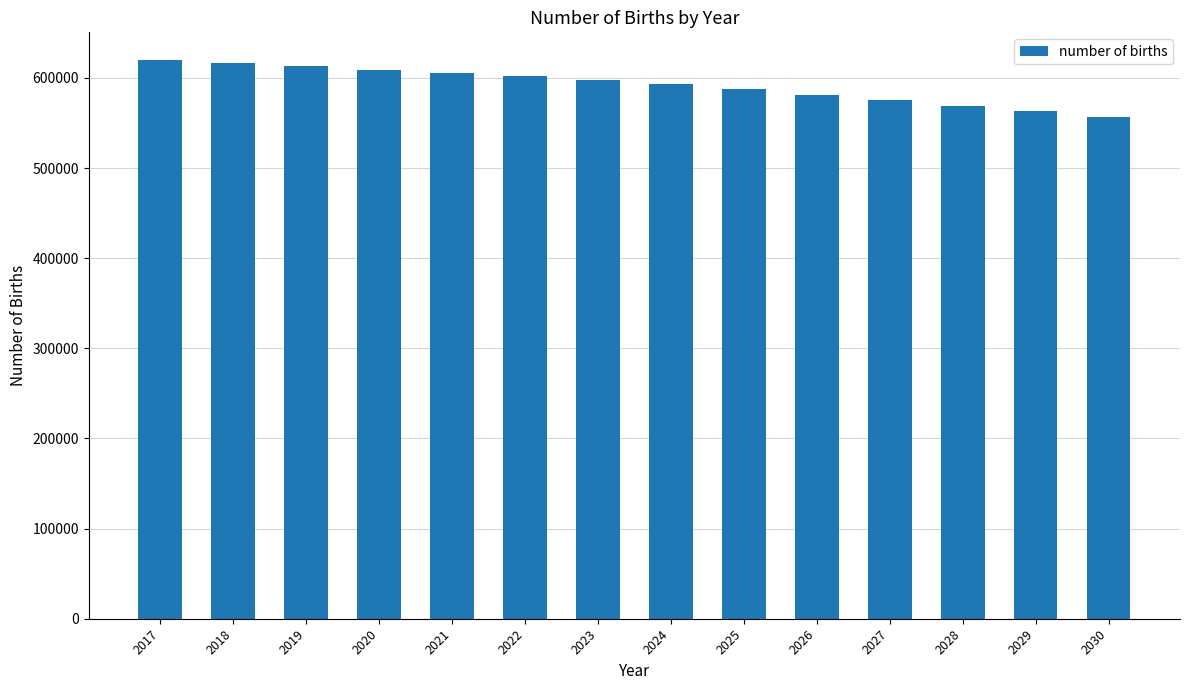

How many distinct data groups are displayed?

1